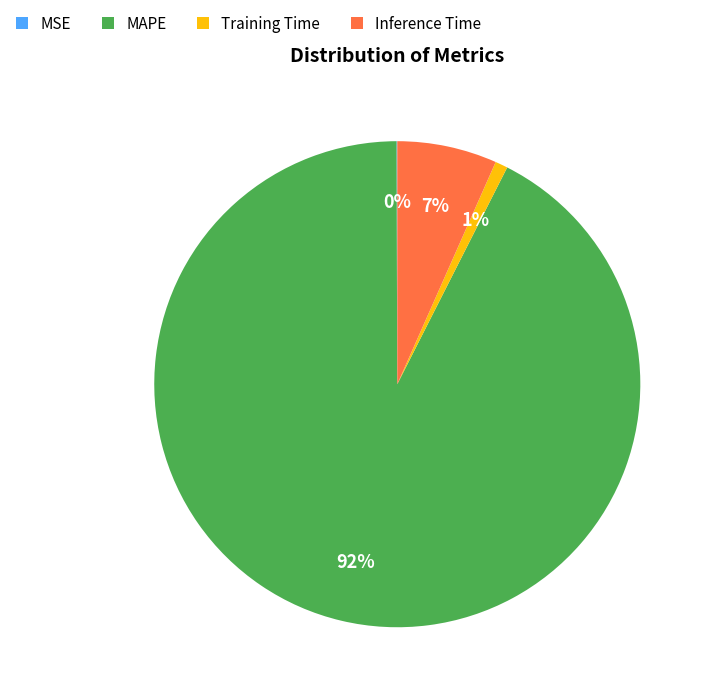

To the nearest percent, what is the average slice percentage?

25%